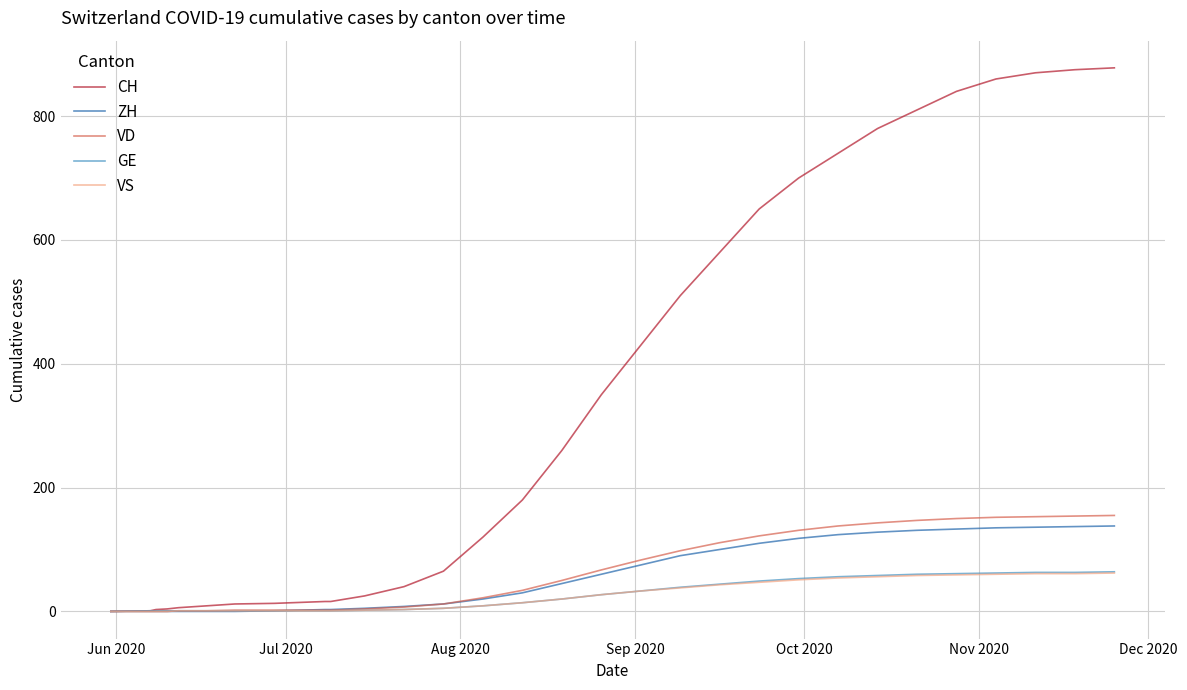

Which series has the widest spread of values?

CH